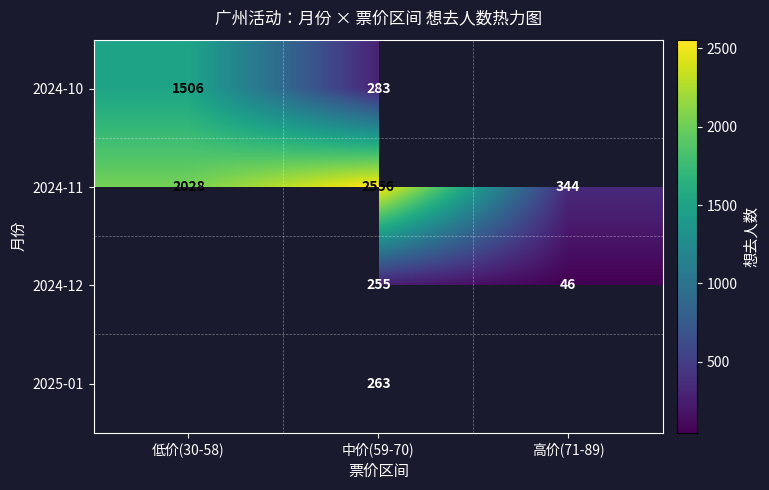

How many data points in 2024-11 are less than 2028?

1